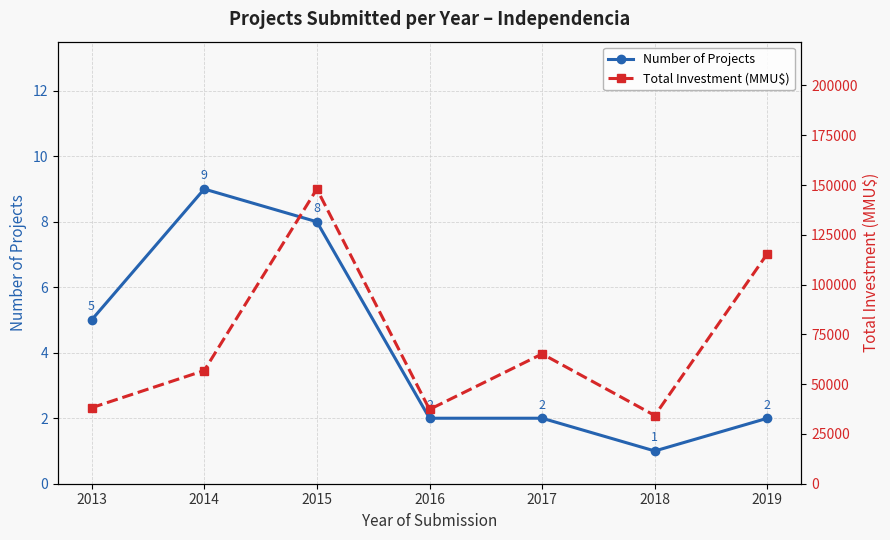

The Total Investment (MMU$) series shows 56818 at 2014. True or false?

True